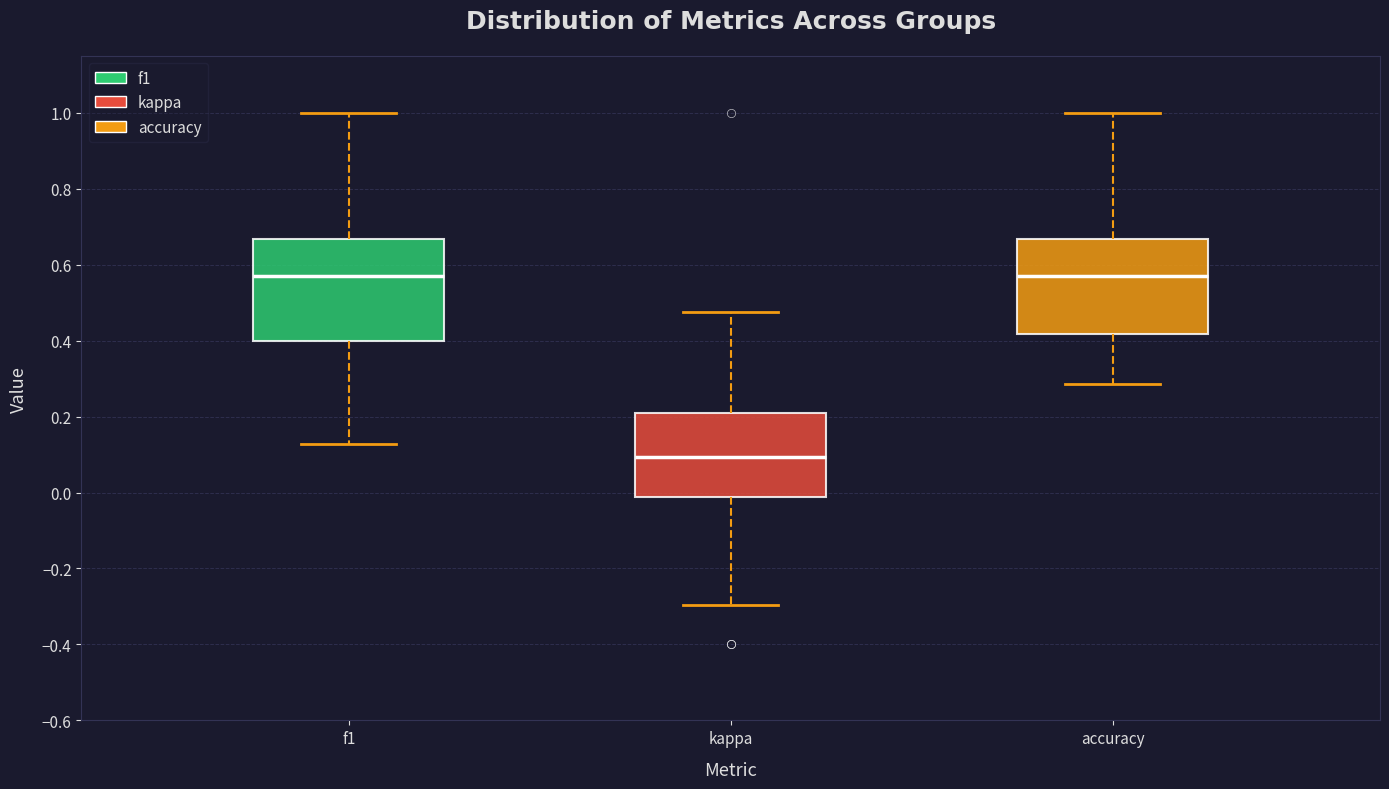

Reading left to right, read every box against the y-axis: the position of its median line, the range the box covers, and the ends of its whiskers. The values are not printed on the chart, so give them approximately, as read against the axis.

f1: median 0.58, box 0.40 to 0.66, whiskers 0.12 to 1.00
kappa: median 0.10, box -0.02 to 0.22, whiskers -0.30 to 0.48
accuracy: median 0.58, box 0.42 to 0.66, whiskers 0.28 to 1.00